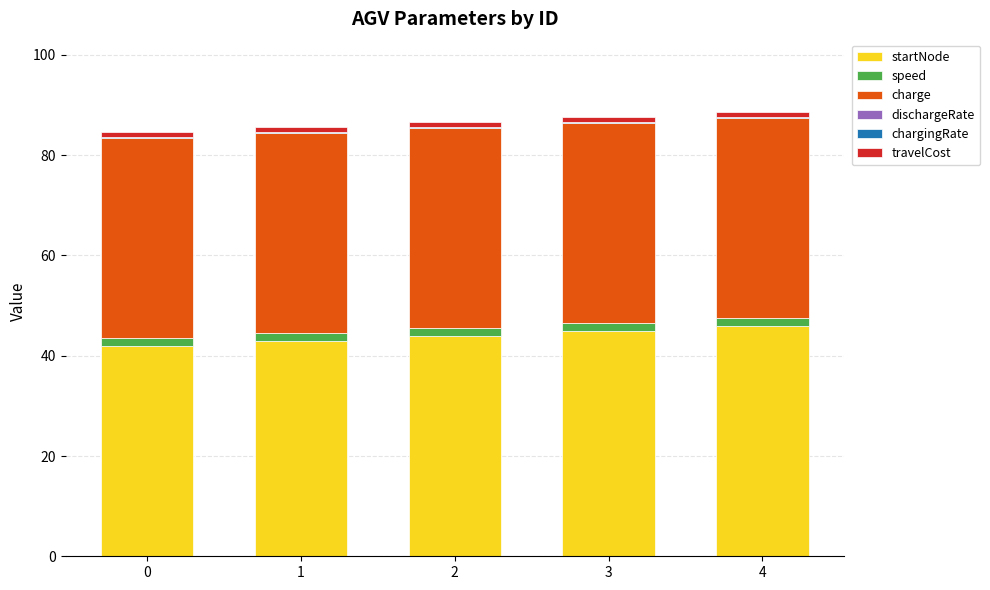

At how many categories does at least one series exceed 16?

5